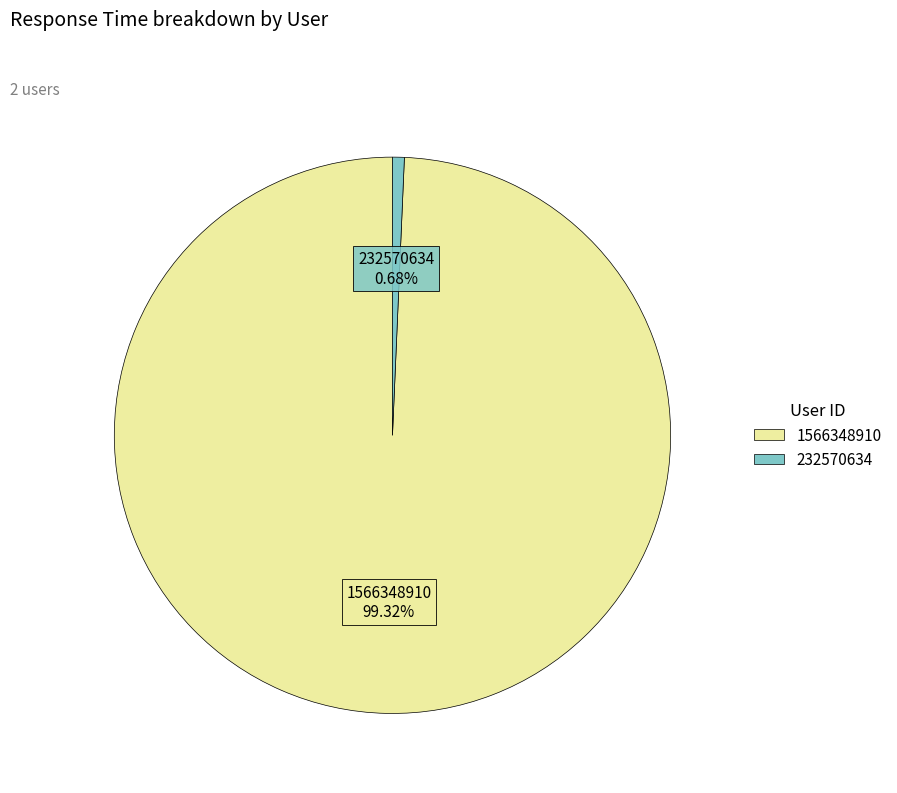

Is there a majority slice in this chart?

Yes